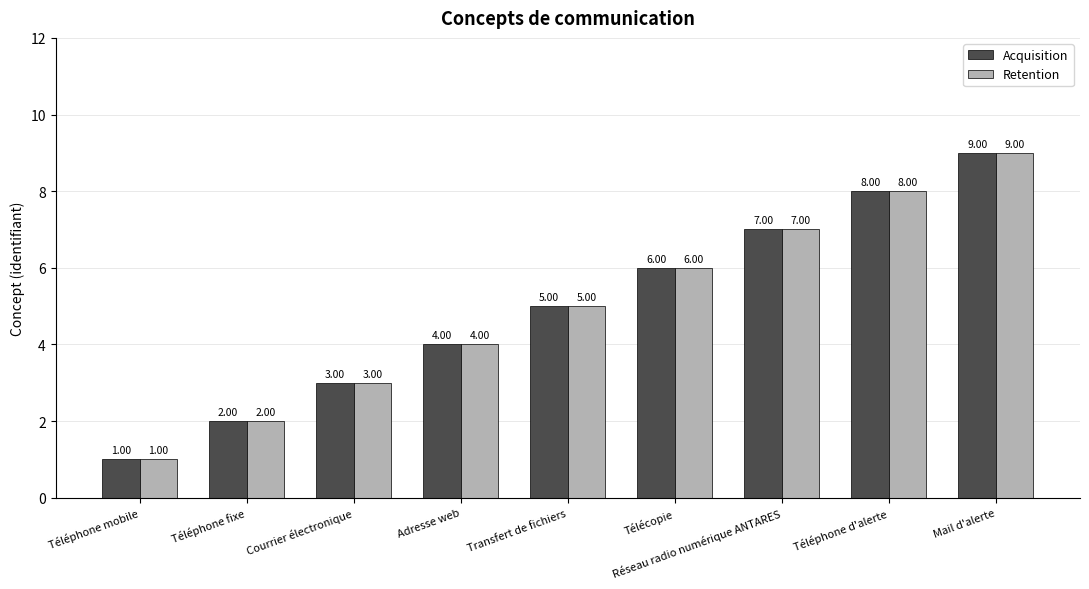

What is the total value across all series at Mail d'alerte?

18